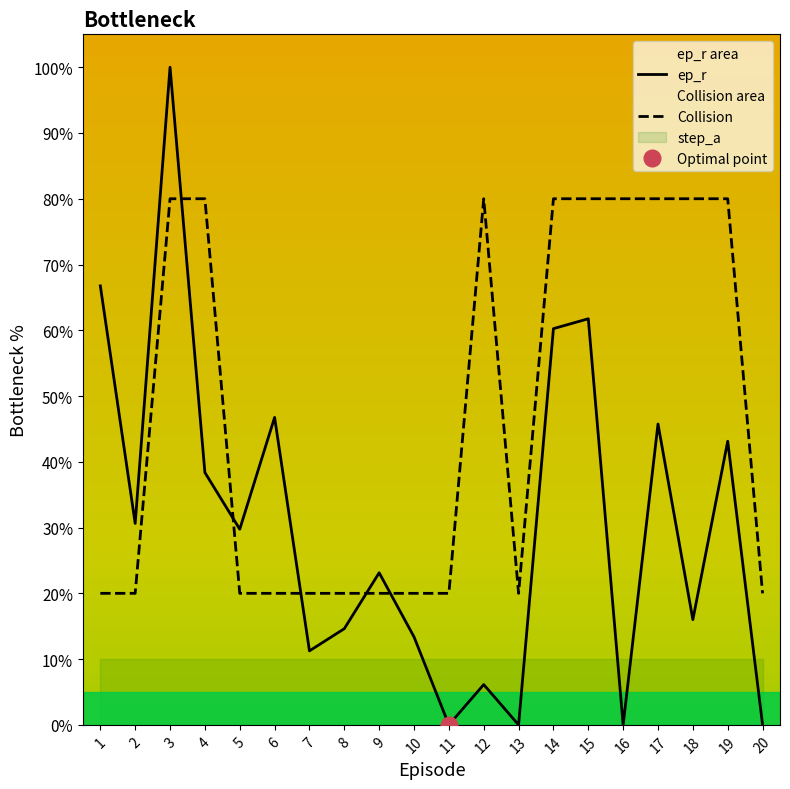

At which category is the sum across all series the highest?

3